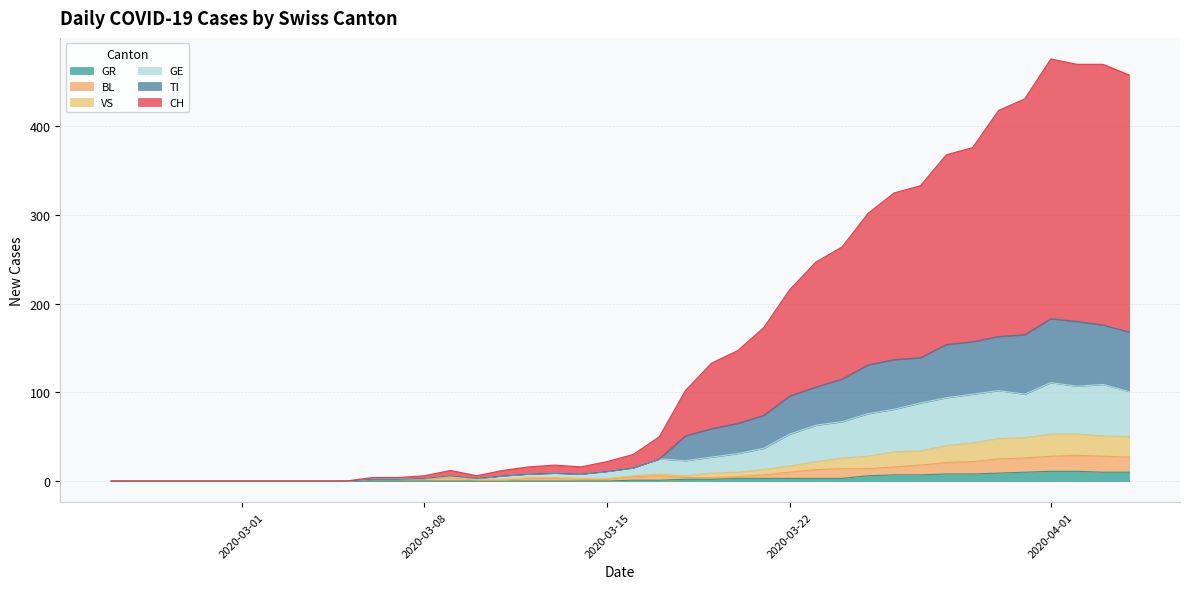

What is the maximum value for GR?

11